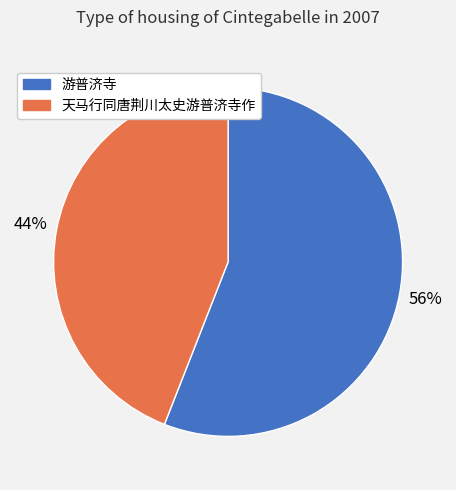

To the nearest percent, what portion does 天马行同唐荆川太史游普济寺作 represent?

44%